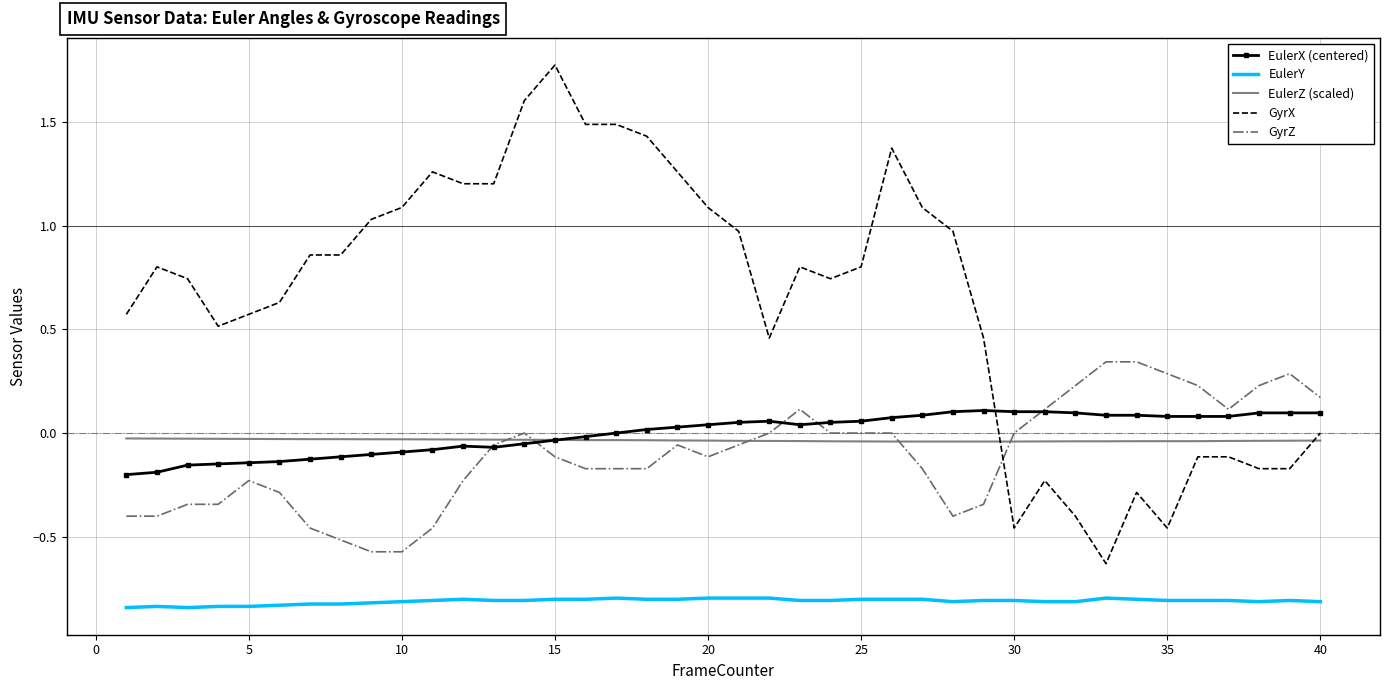

What is the greatest value displayed?

1.8